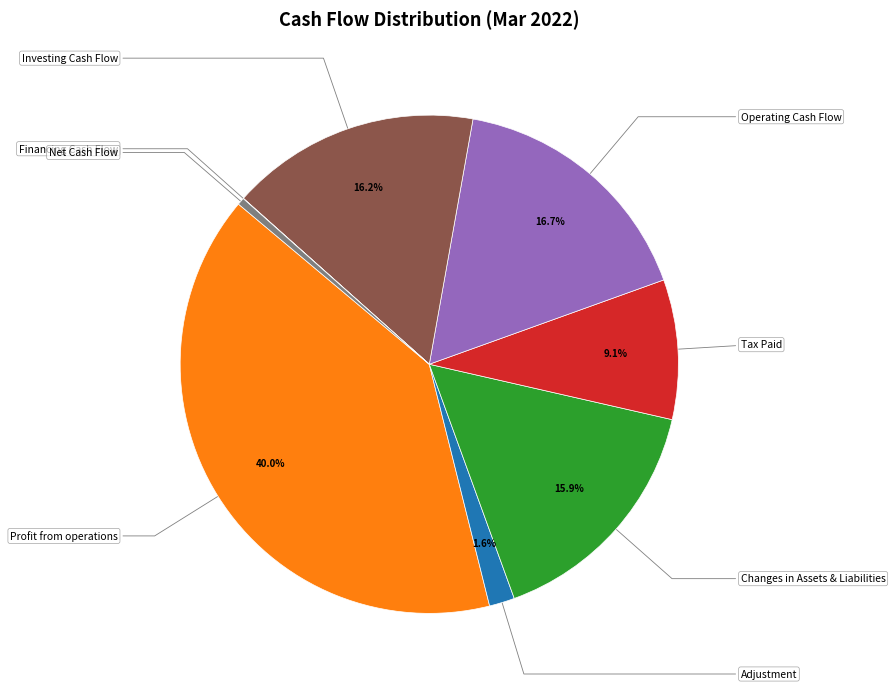

Is there a majority slice in this chart?

No